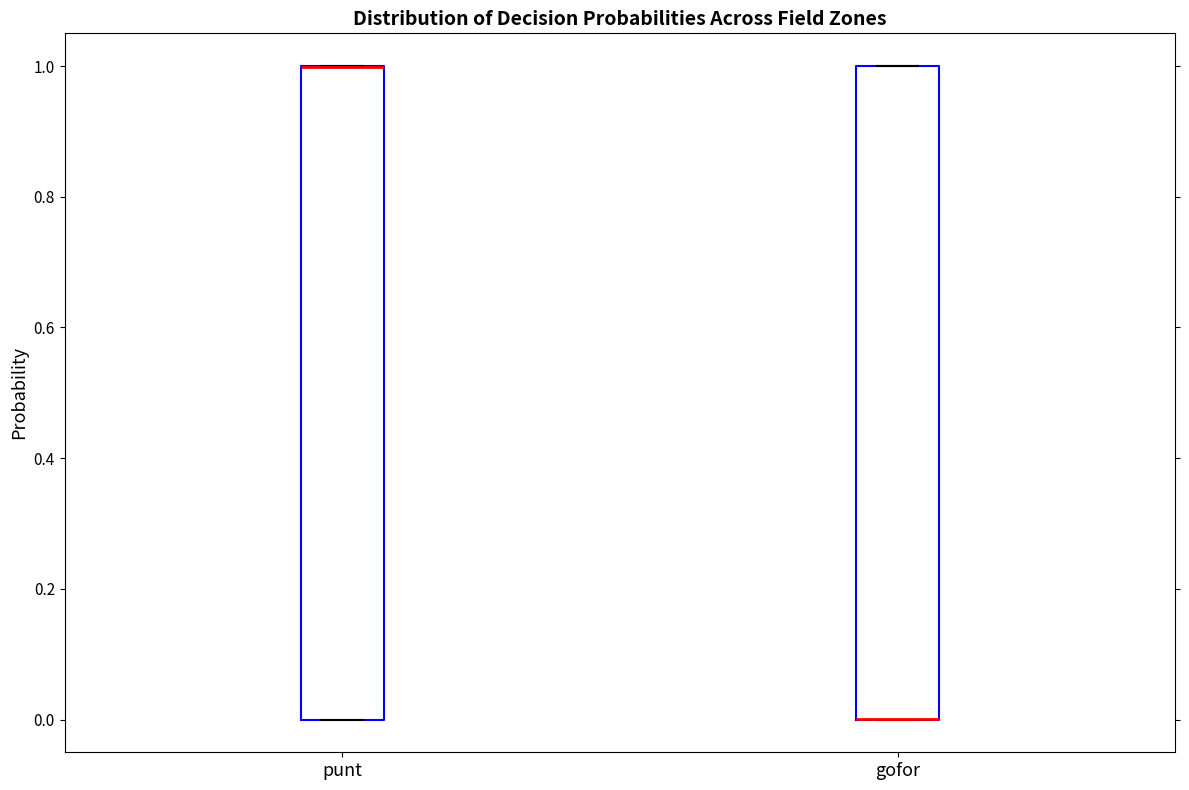

Reading left to right, read every box against the y-axis: the position of its median line, the range the box covers, and the ends of its whiskers. The values are not printed on the chart, so give them approximately, as read against the axis.

punt: median 1 (drawn on the box's upper edge), box 0 to 1, whiskers 0 to 1
gofor: median 0 (drawn on the box's lower edge), box 0 to 1, whiskers 0 to 1